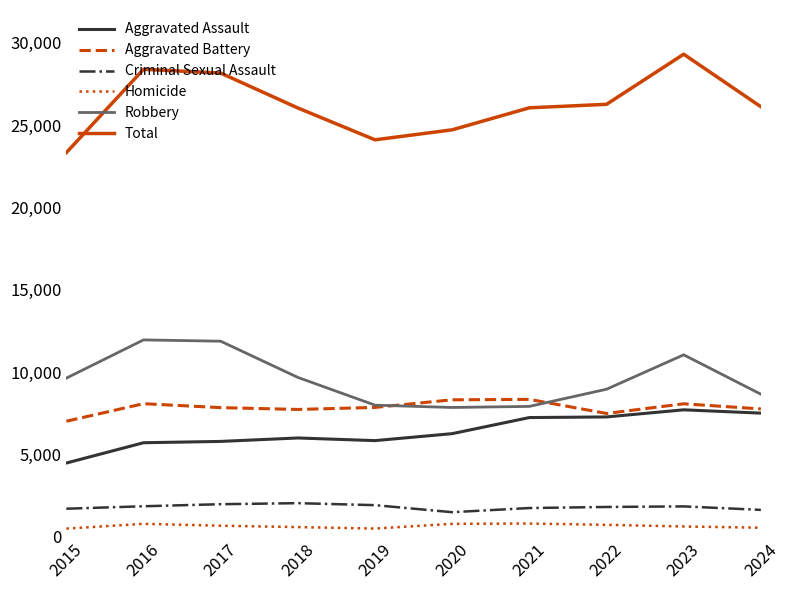

What is the difference between the maximum and second lowest values in the Homicide series?

305